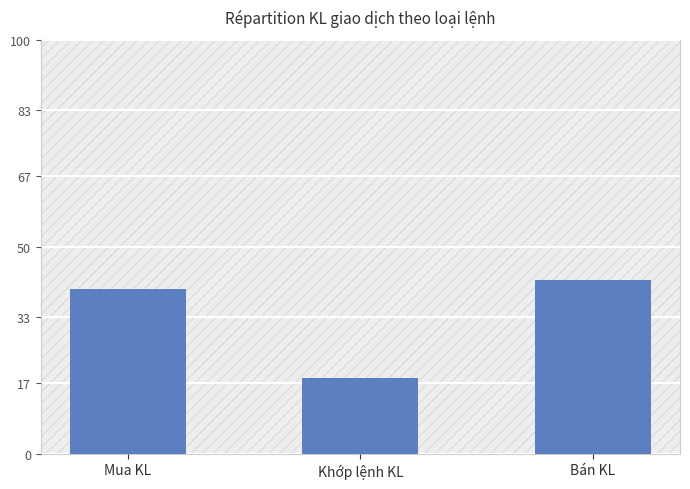

What is the sum of all values?

100.0